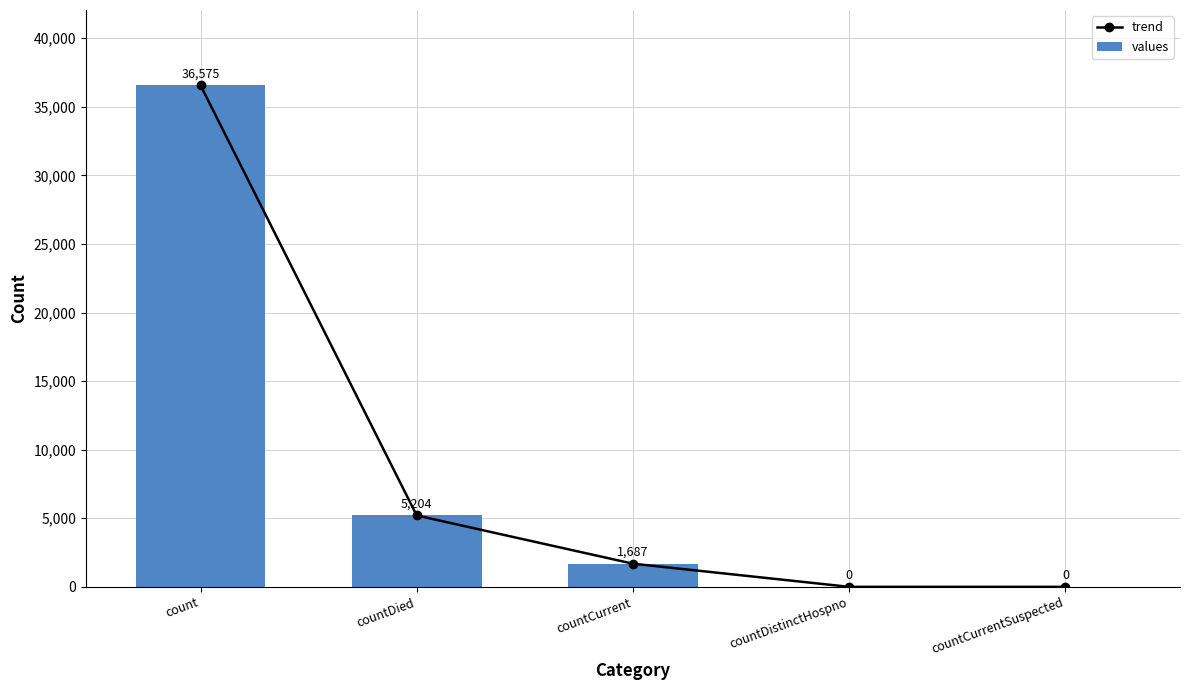

What position from the right is countCurrentSuspected?

1